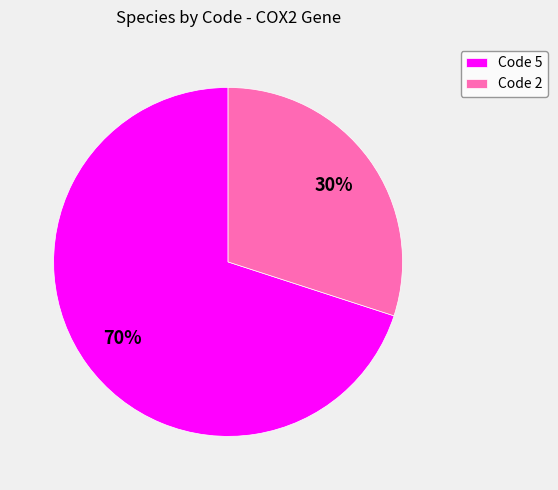

The Code 5 slice represents 58% of the pie. True or false?

False